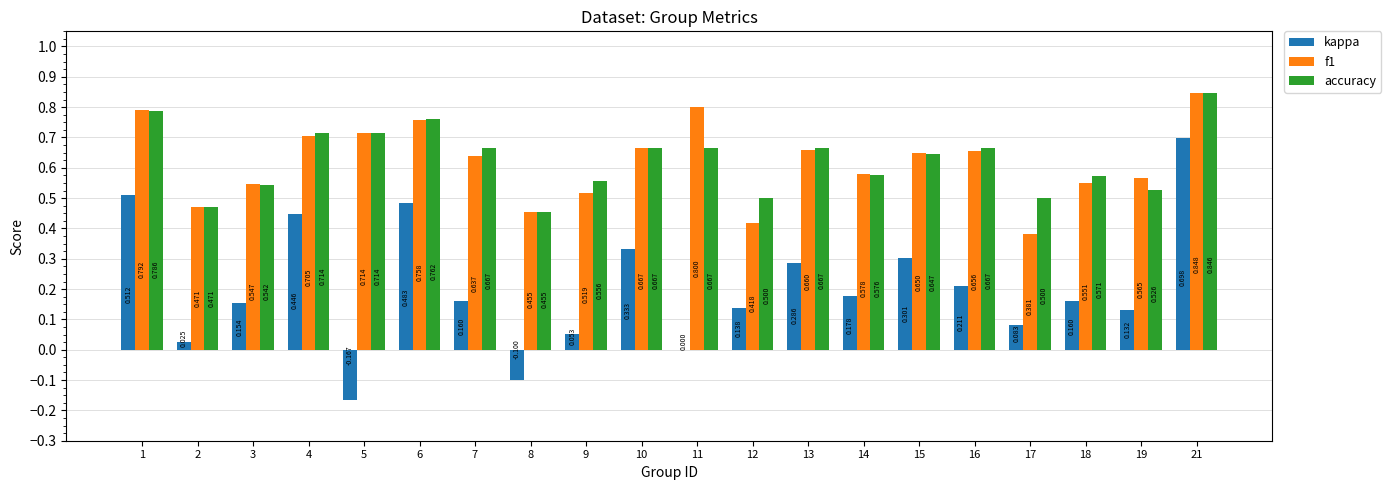

Are the bars grouped side by side (vs. stacked)?

Yes